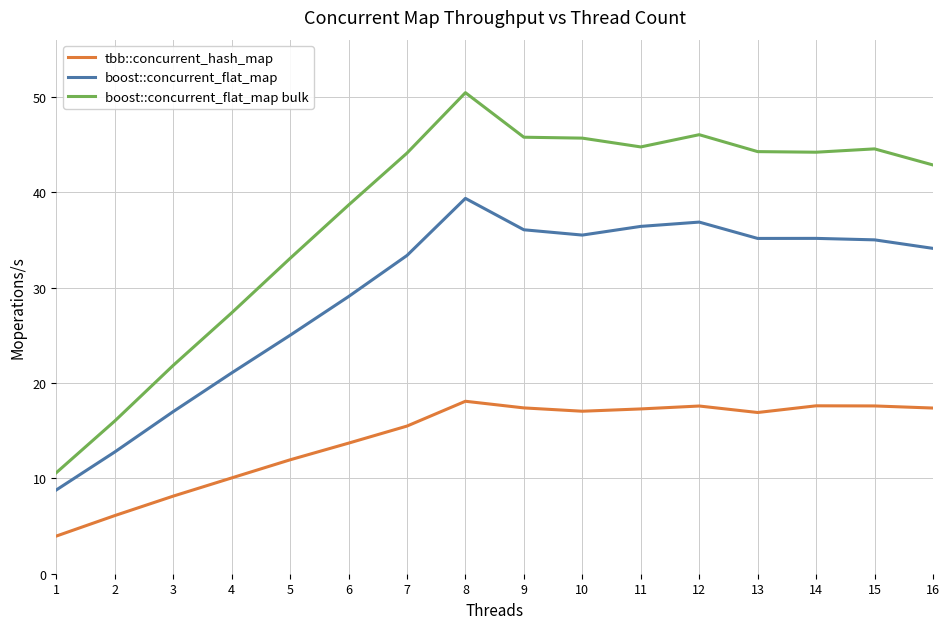

How many lines are shown in the chart?

3